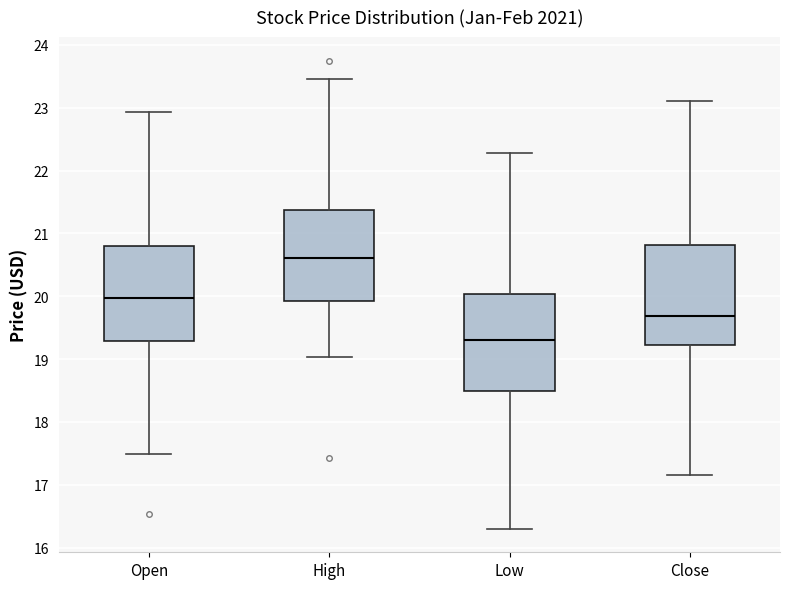

Reading left to right, transcribe this box plot: for each box, give where its median line is, the range the box spans, and where its two whiskers end, as read against the y-axis. The values are not printed on the chart, so give them approximately, as read against the axis.

Open: median 20.0, box 19.3 to 20.8, whiskers 17.5 to 22.9
High: median 20.6, box 19.9 to 21.4, whiskers 19.0 to 23.5
Low: median 19.3, box 18.5 to 20.0, whiskers 16.3 to 22.3
Close: median 19.7, box 19.2 to 20.8, whiskers 17.1 to 23.1